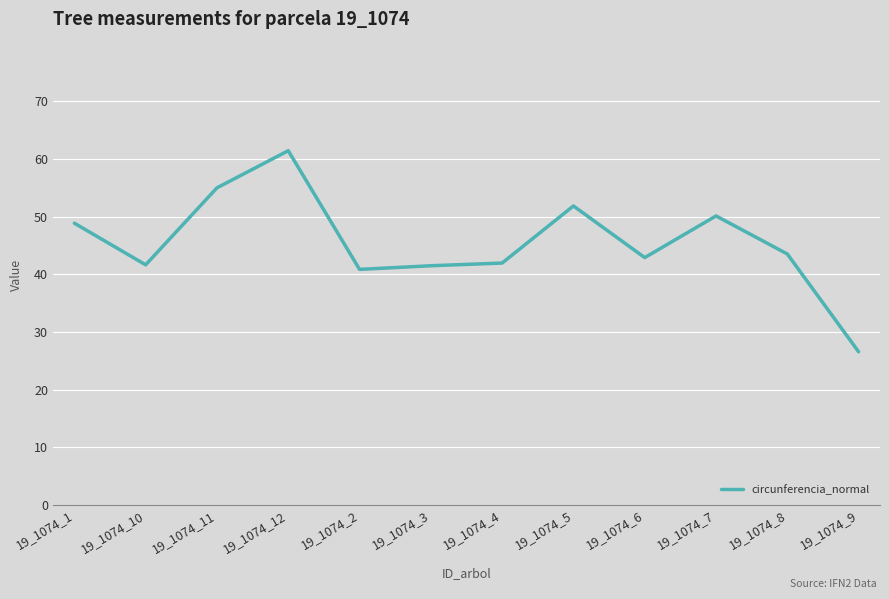

Which category has the lowest value across all series?

19_1074_9